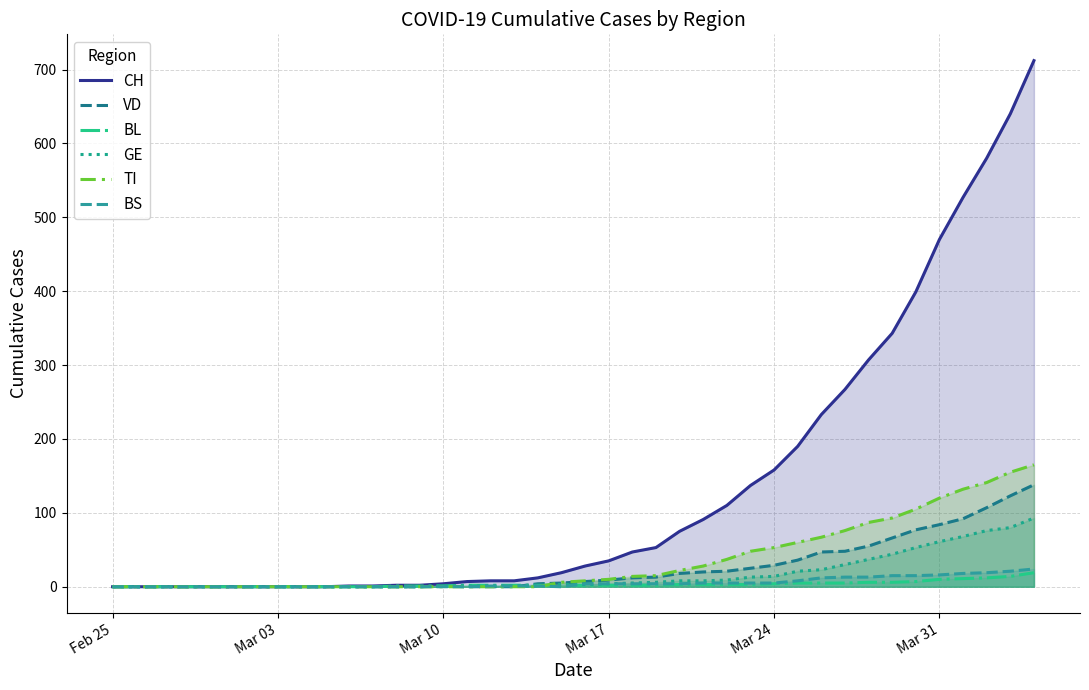

True or false: CH and BS intersect in this chart.

False